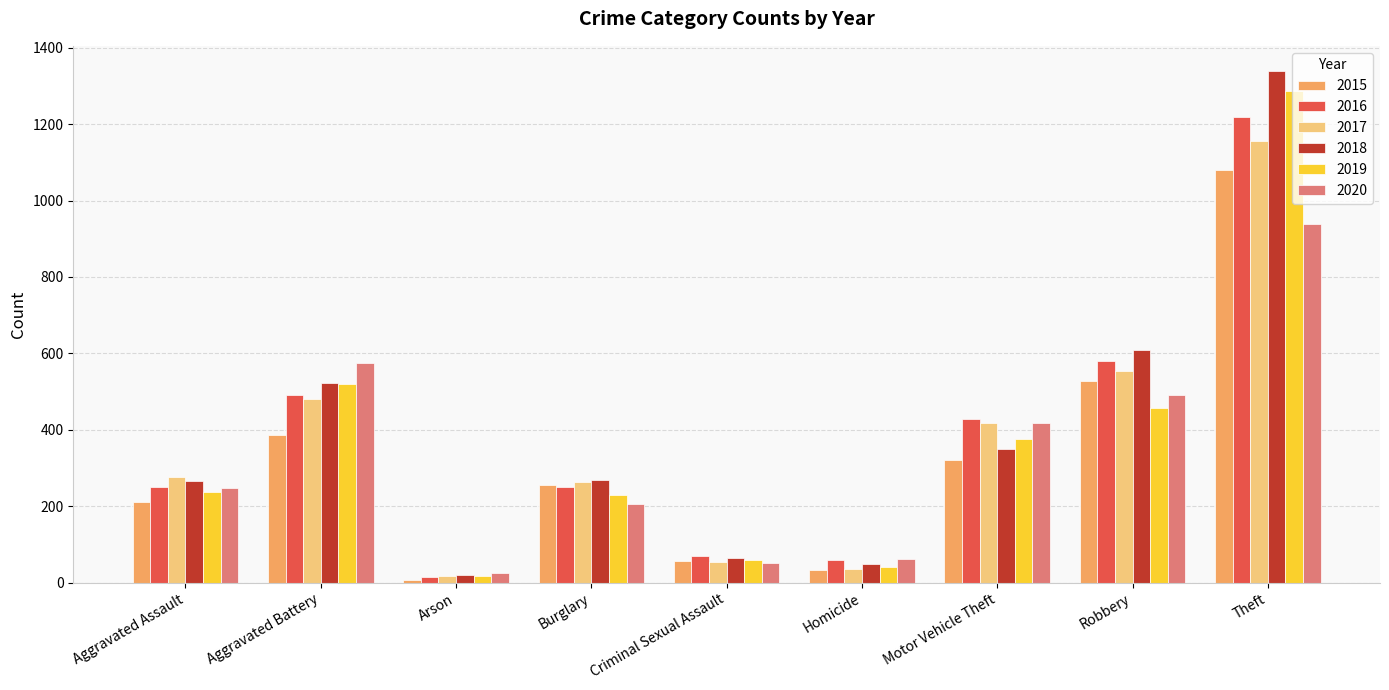

Read the 2015 value at Aggravated Battery.

387